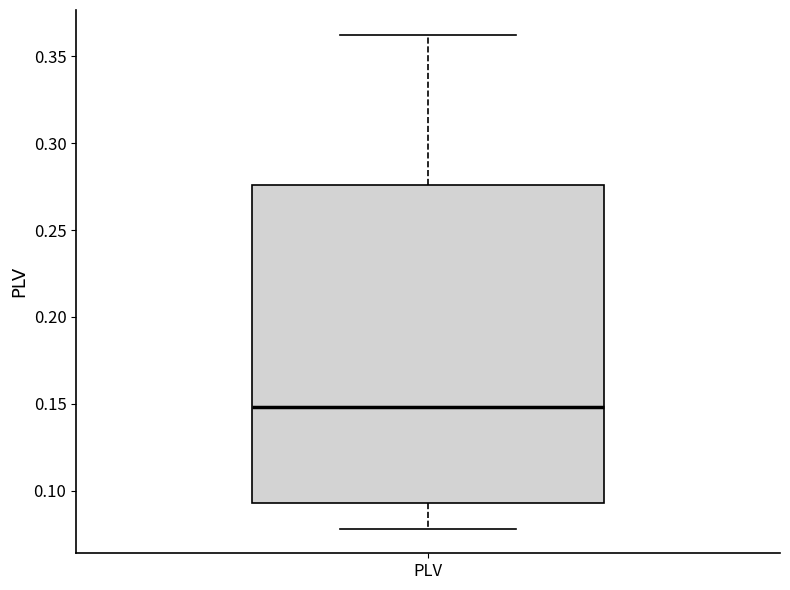

Read this box plot against the y-axis: the position of the median line, the range covered by the box, and the ends of both whiskers. The values are not printed on the chart, so give them approximately, as read against the axis.

median 0.150, box 0.095 to 0.275, whiskers 0.080 to 0.360